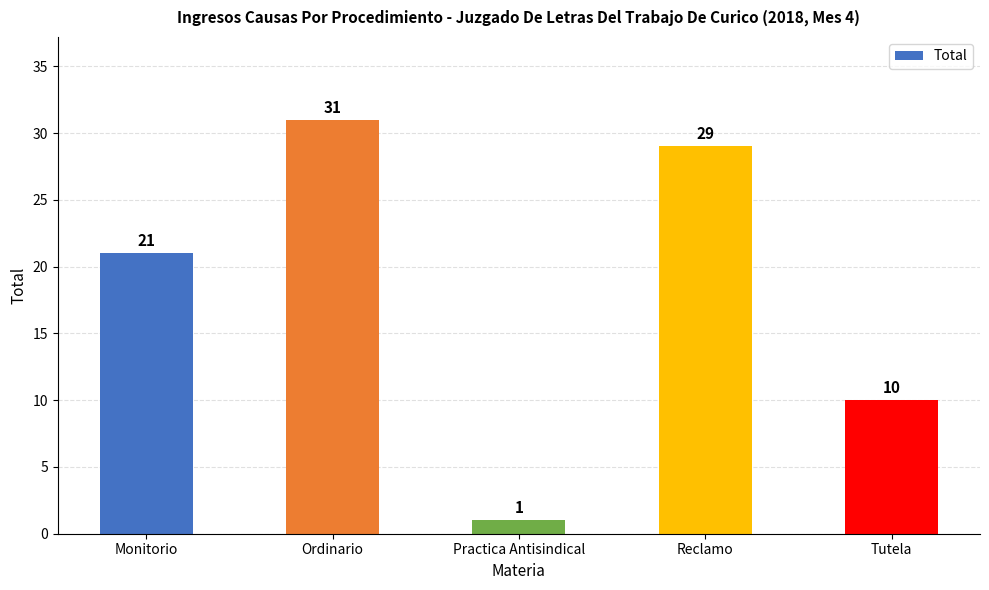

Rank the categories by value from lowest to highest.

Practica Antisindical, Tutela, Monitorio, Reclamo, Ordinario